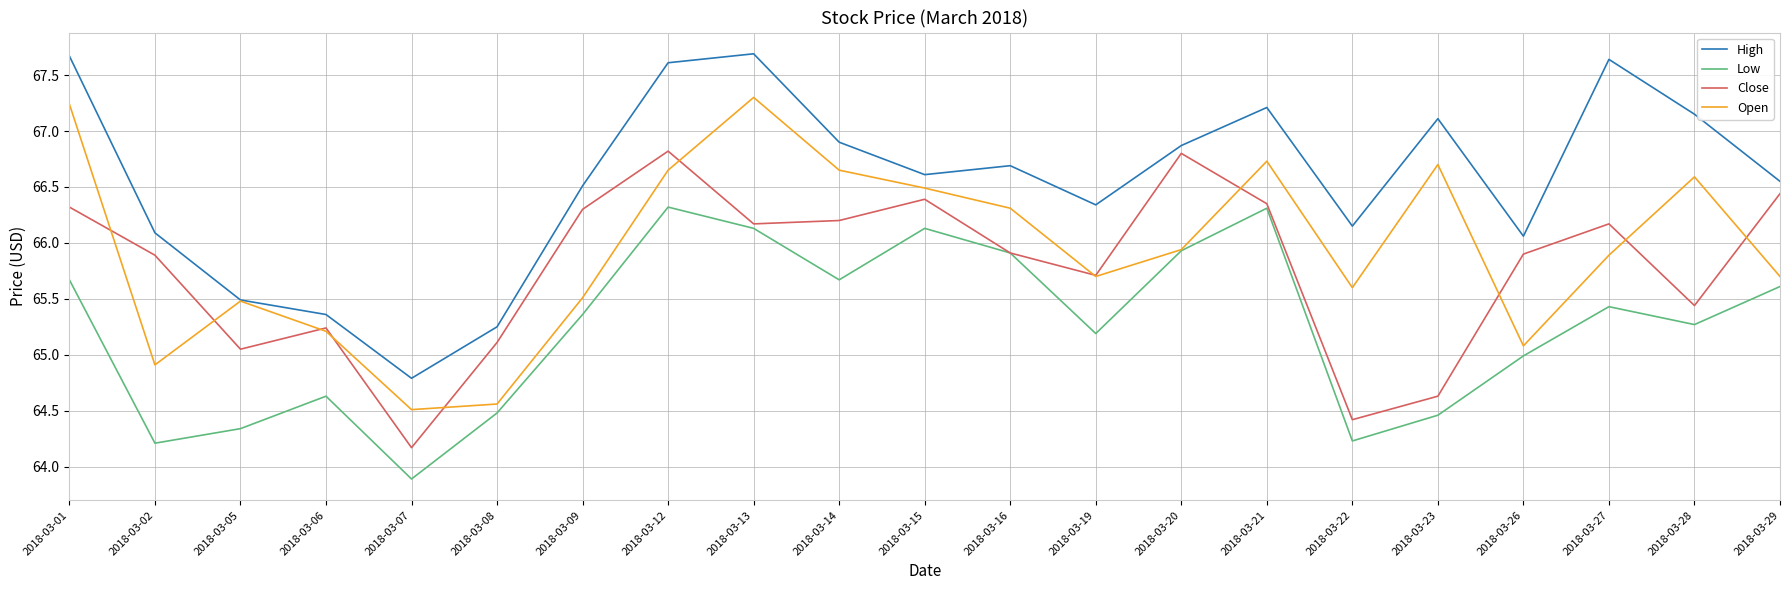

What is the maximum value shown in the chart?

67.7